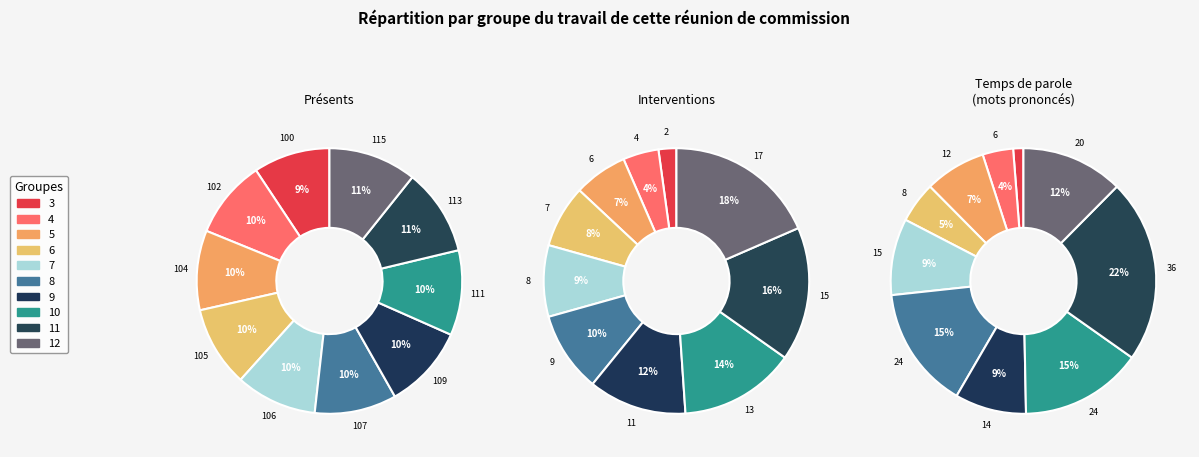

Rank the categories by value from highest to lowest.

12, 11, 10, 9, 8, 7, 6, 5, 4, 3